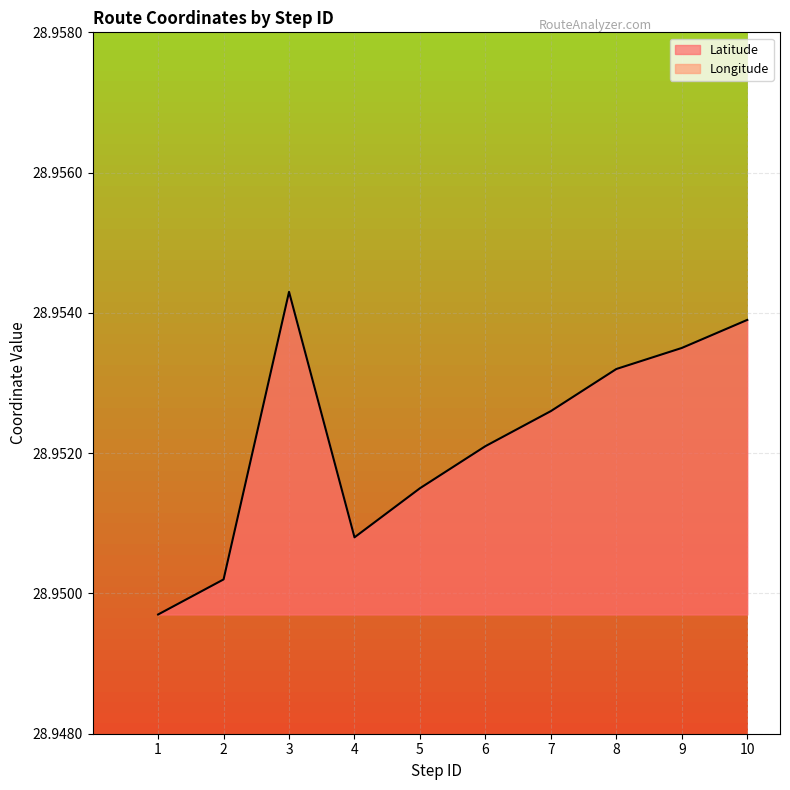

What is the average value of the Longitude series?

77.7